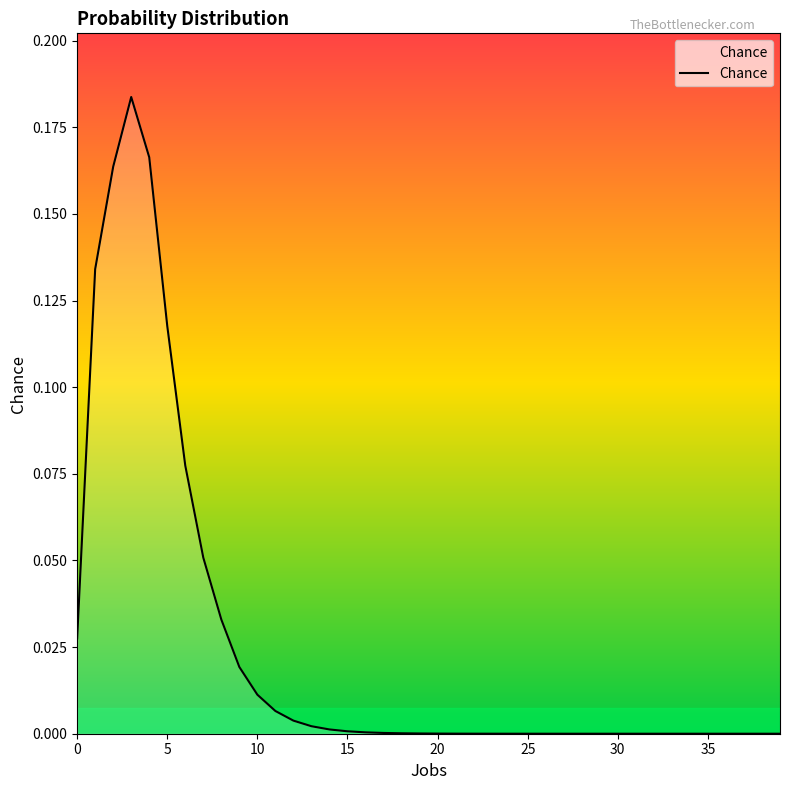

At which category does the chart reach its minimum across all series?

39